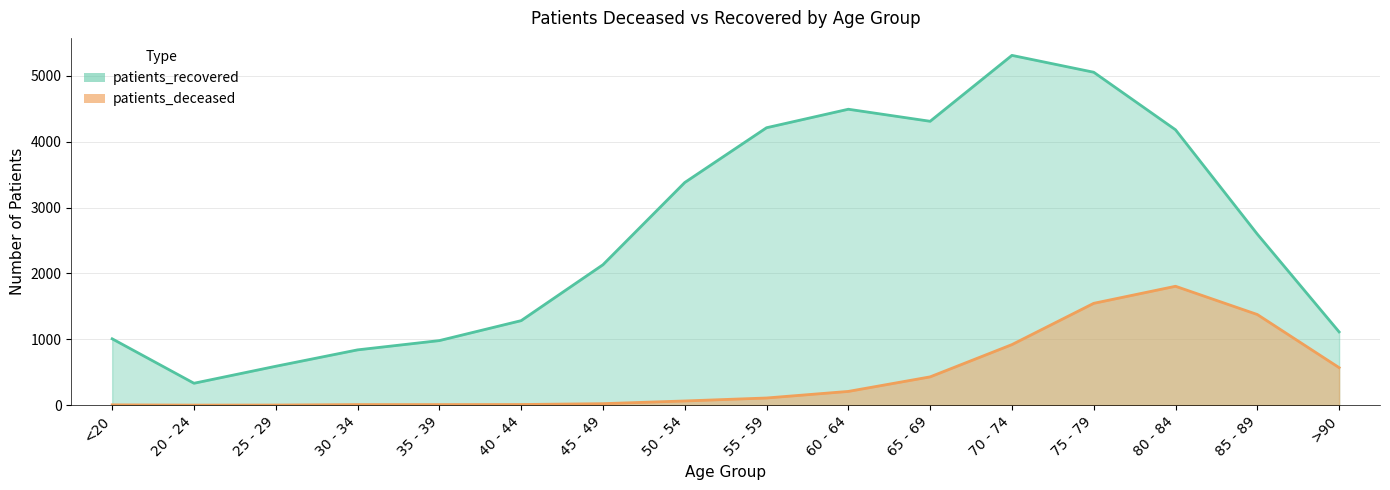

What is the maximum value shown in the chart?

5313